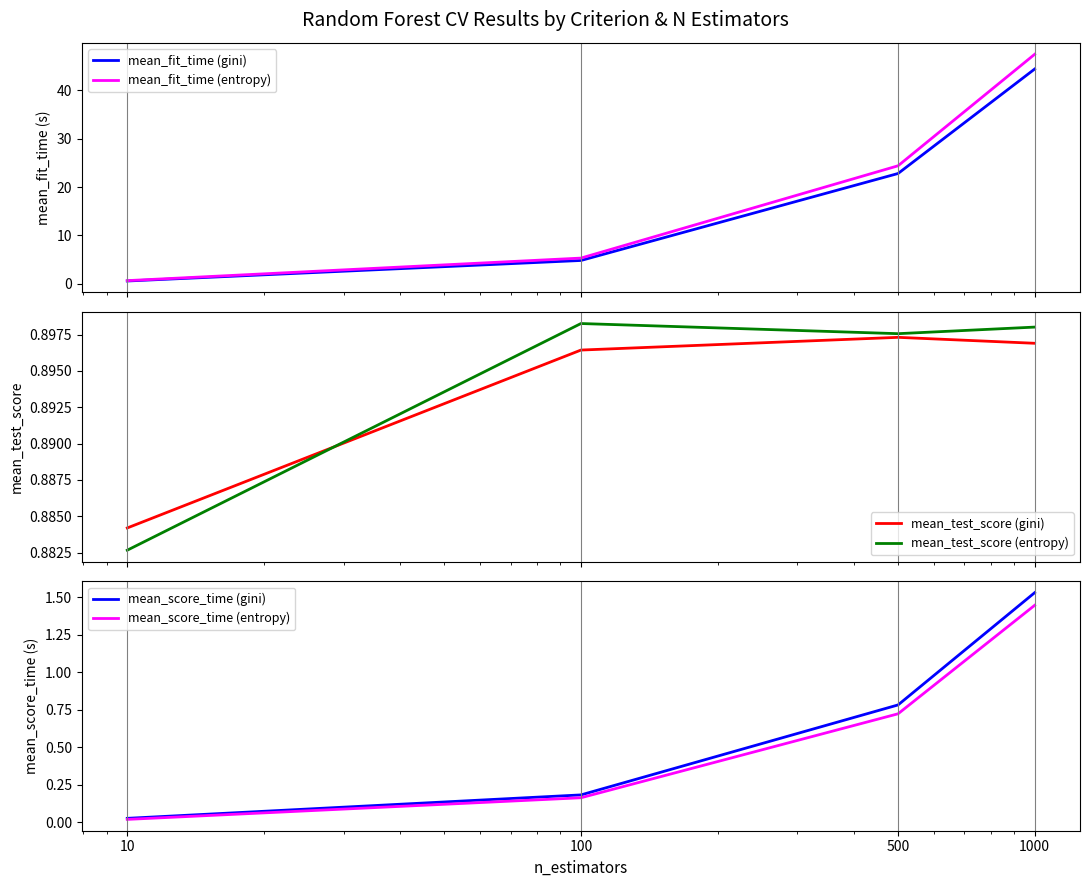

Reading left to right, transcribe all the data shown in this chart.

mean_fit_time (gini): 10=0.6	100=4.8	500=22.8	1000=44.4
mean_fit_time (entropy): 10=0.6	100=5.3	500=24.4	1000=47.5
mean_test_score (gini): 10=0.9	100=0.9	500=0.9	1000=0.9
mean_test_score (entropy): 10=0.9	100=0.9	500=0.9	1000=0.9
mean_score_time (gini): 10=0.0	100=0.2	500=0.8	1000=1.5
mean_score_time (entropy): 10=0.0	100=0.2	500=0.7	1000=1.4